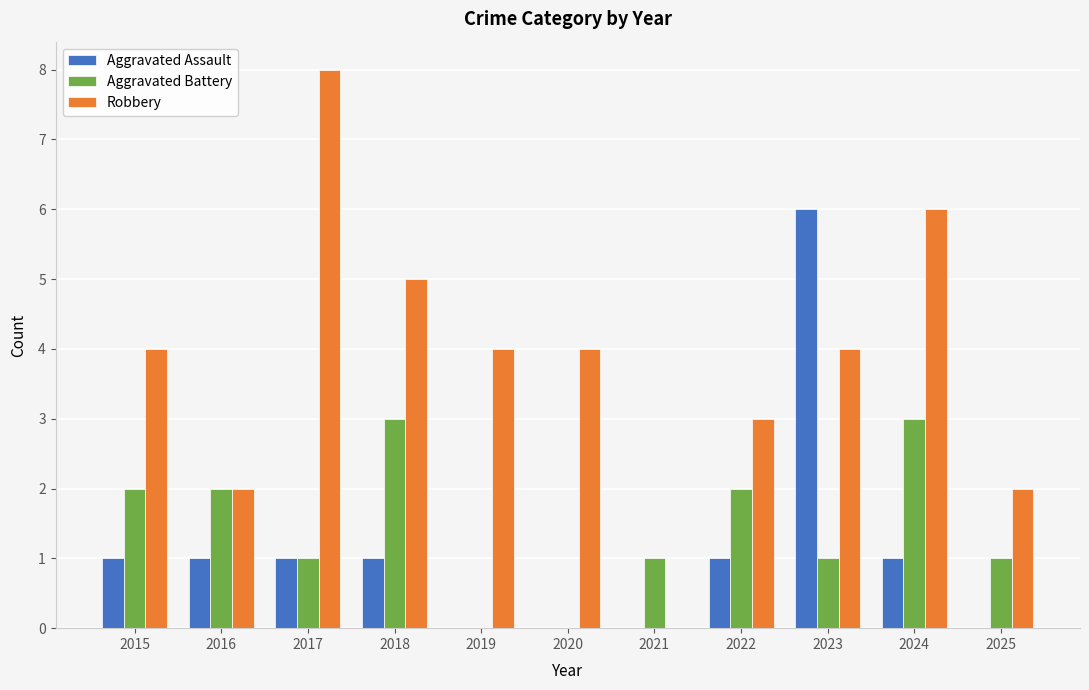

What is the total value across all series at 2023?

11